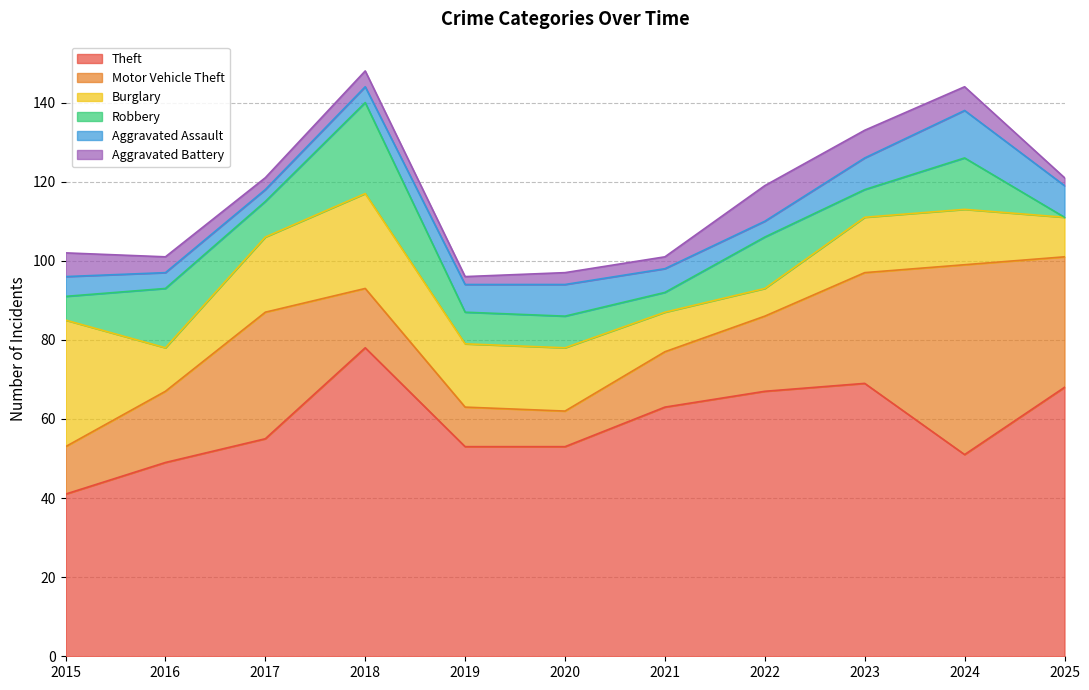

Which series ends up on top after the final intersection of Robbery and Aggravated Battery?

Aggravated Battery